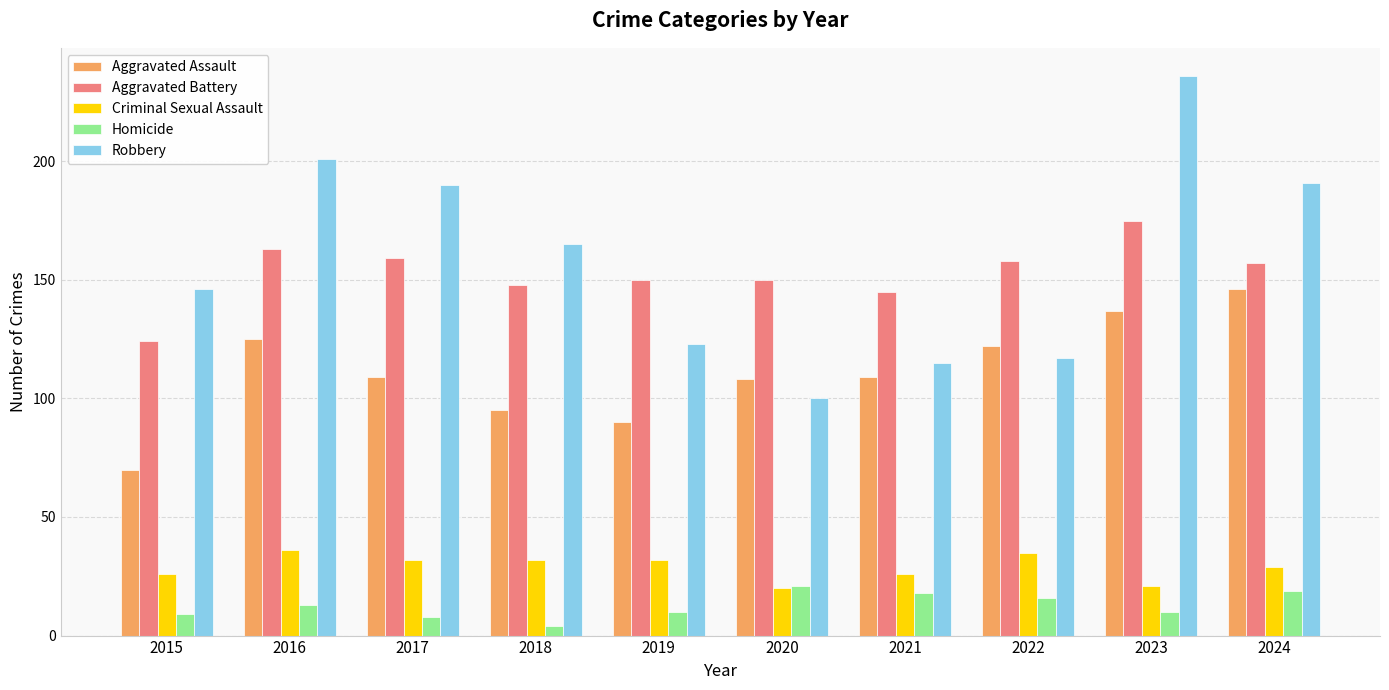

What is the difference between the Criminal Sexual Assault values at 2021 and 2018?

6